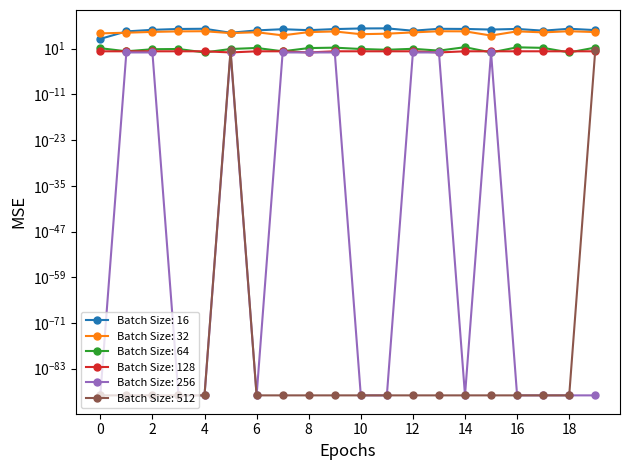

List the labels in order of people_id value, smallest first.

15, 7, 10, 11, 0, 5, 1, 12, 17, 6, 8, 19, 2, 9, 3, 14, 16, 13, 4, 18